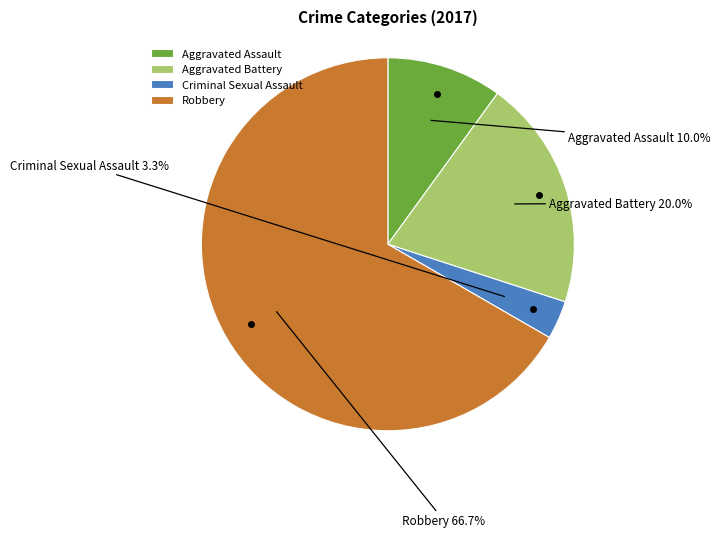

The Aggravated Assault slice represents 10% of the pie. True or false?

True